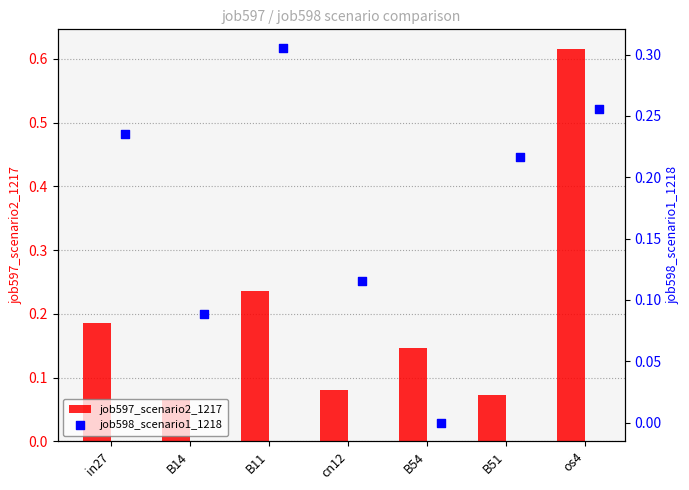

What is the sum of all job597_scenario2_1217 values?

1.4